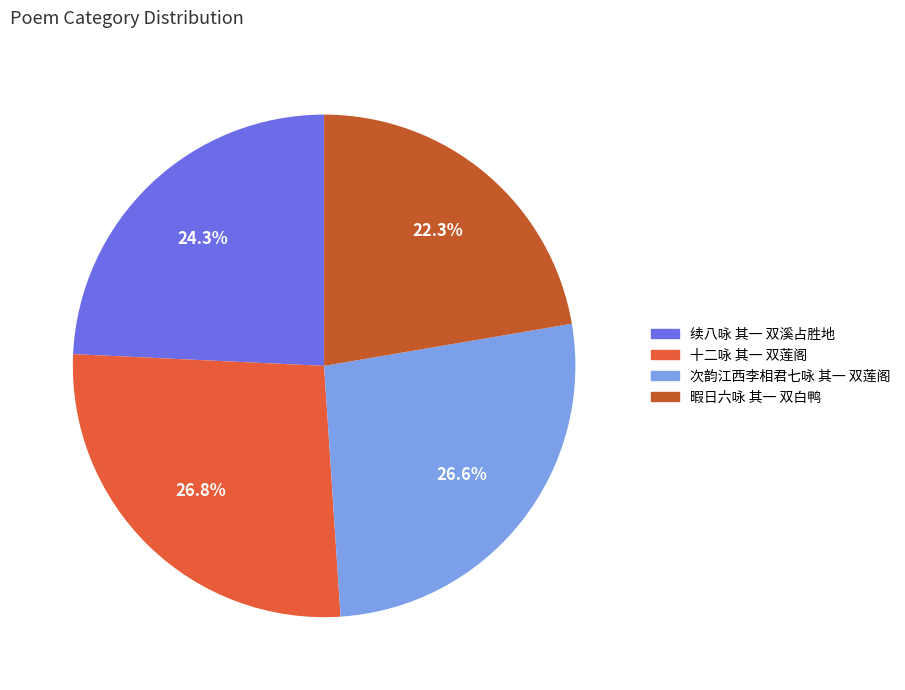

Count the number of slices in the pie.

4